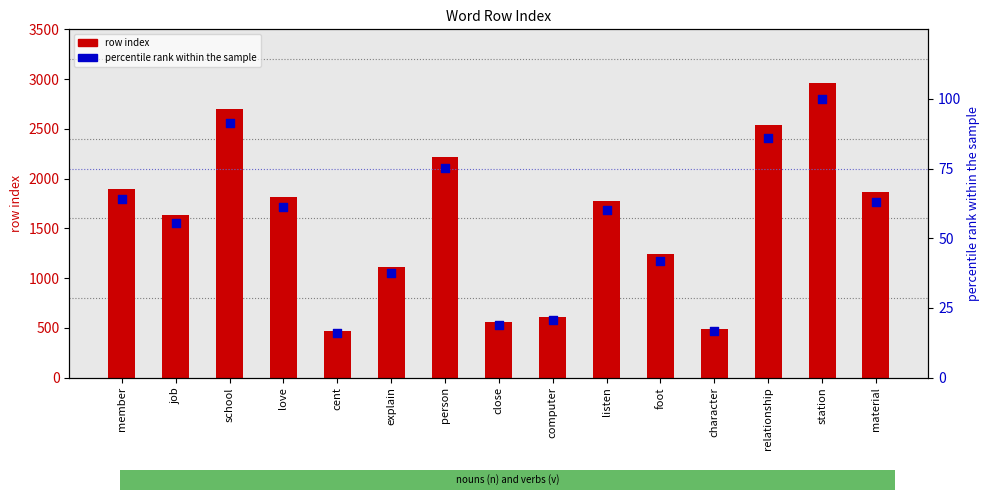

What are all the series names shown in the legend?

row index, percentile rank within the sample